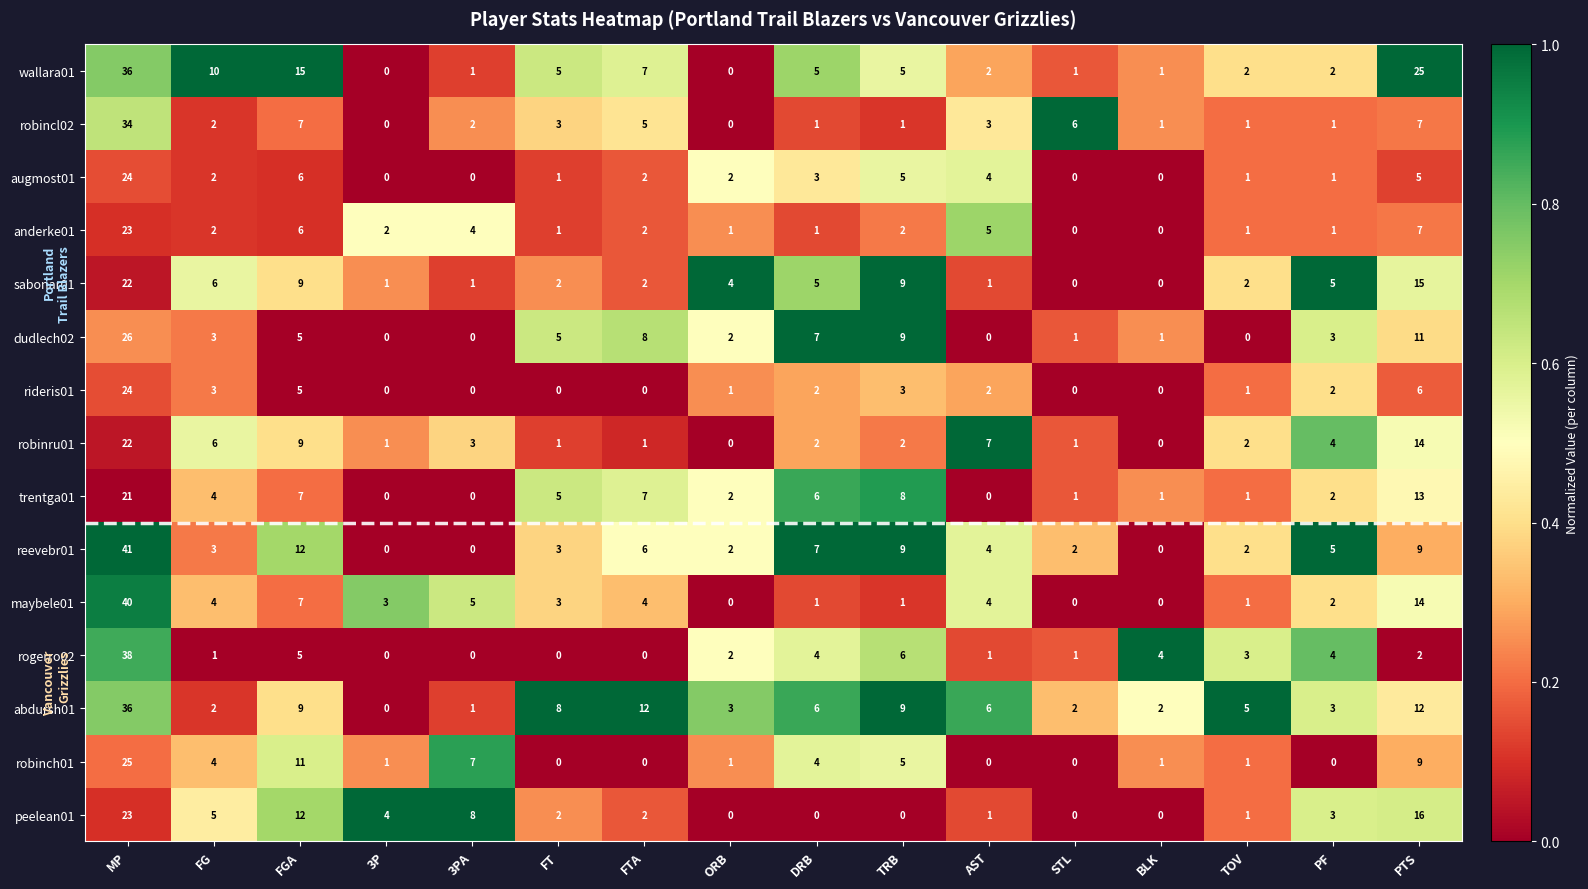

At which category does the chart reach its peak across all series?

MP